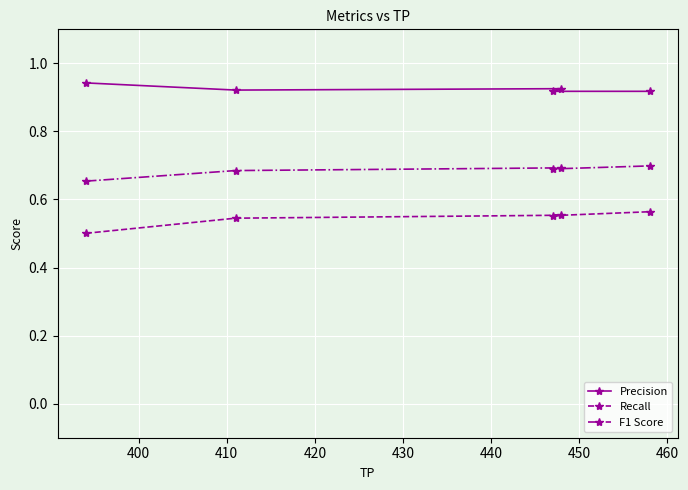

Count the Precision values in the range 0 to 1.

5